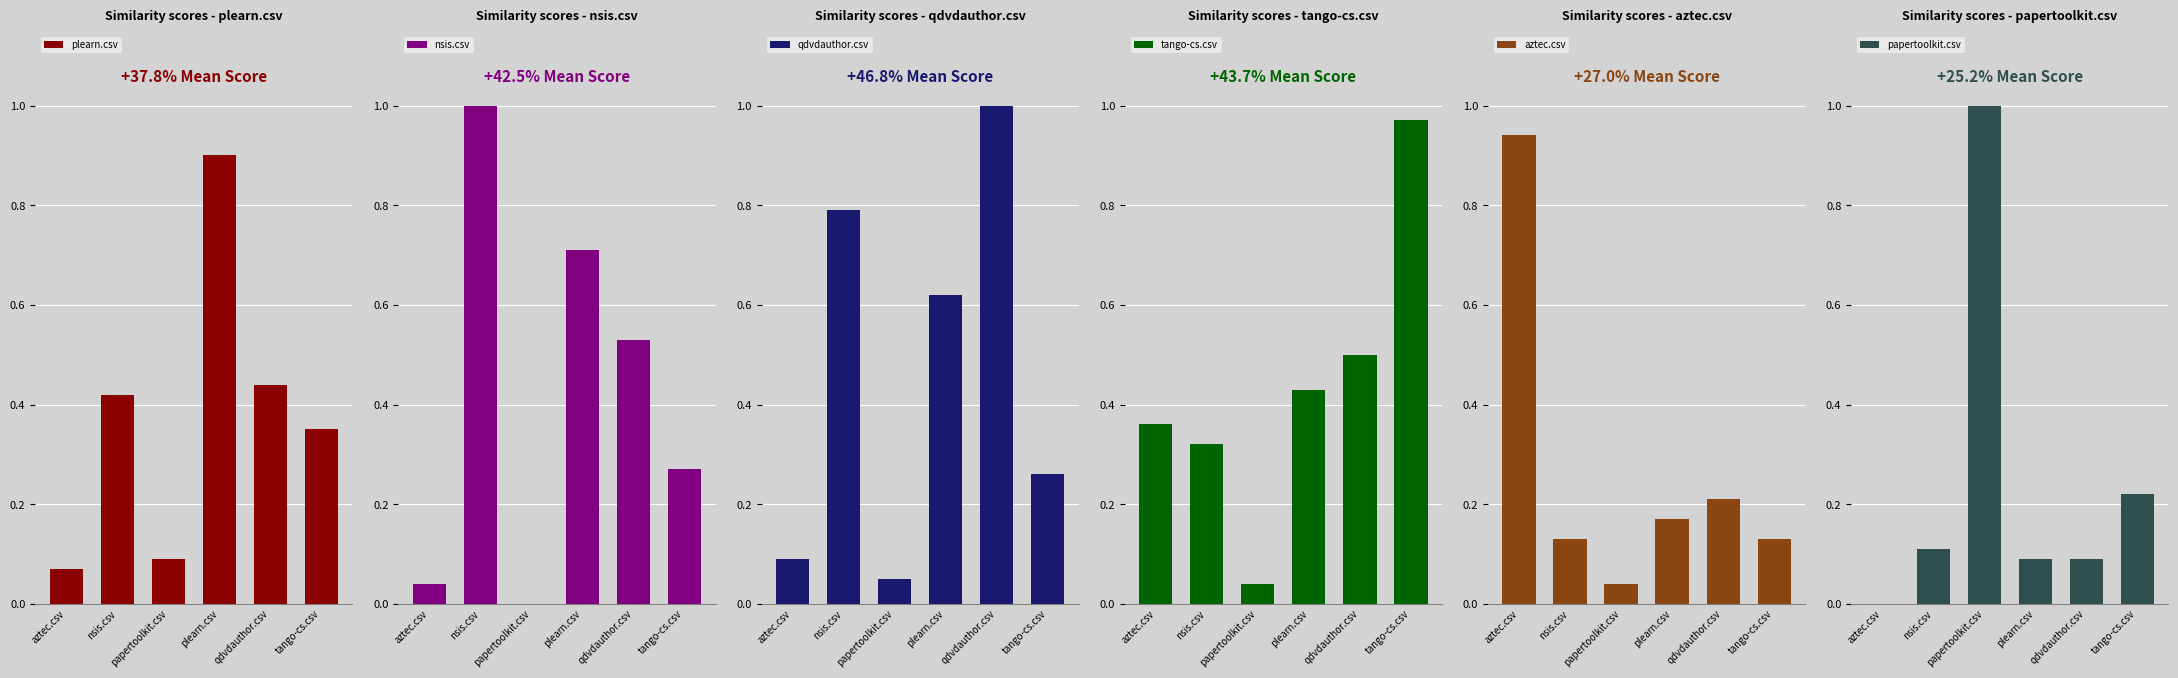

Rank the series at papertoolkit.csv from lowest to highest value.

nsis.csv, tango-cs.csv, aztec.csv, qdvdauthor.csv, plearn.csv, papertoolkit.csv